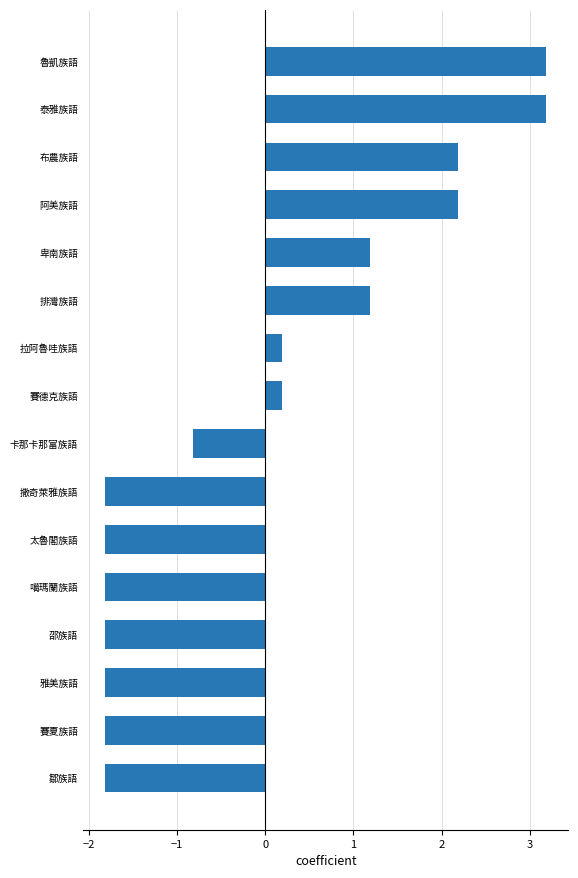

The value at 賽夏族語 is -1.8. True or false?

True